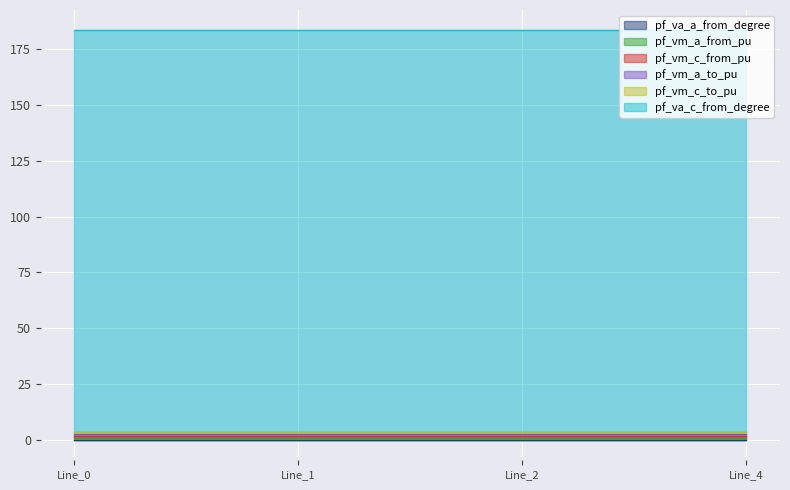

At which category is the sum across all series the highest?

Line_0